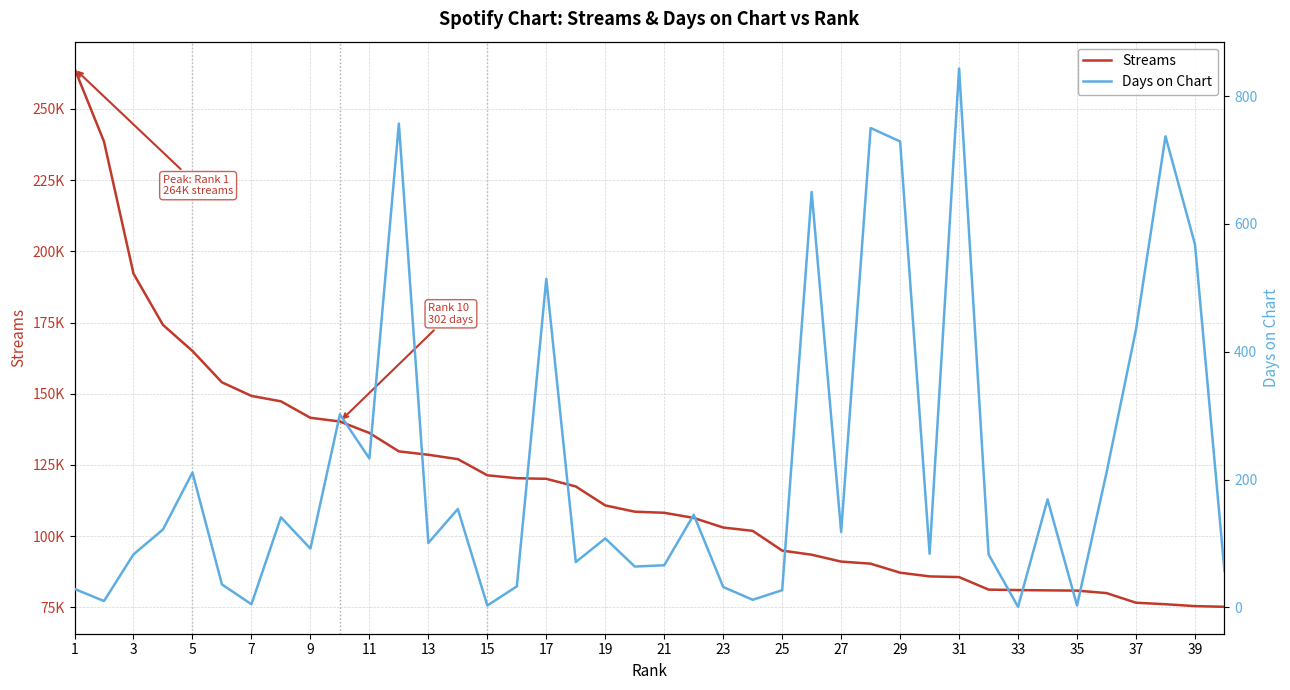

Is it true that Days on Chart equals 3 at 7?

False